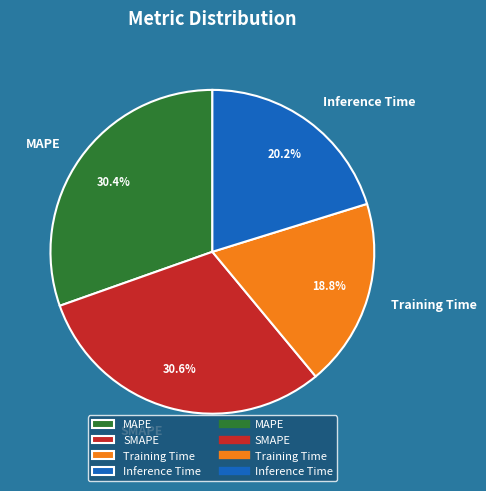

To the nearest percent, what portion does Training Time represent?

19%